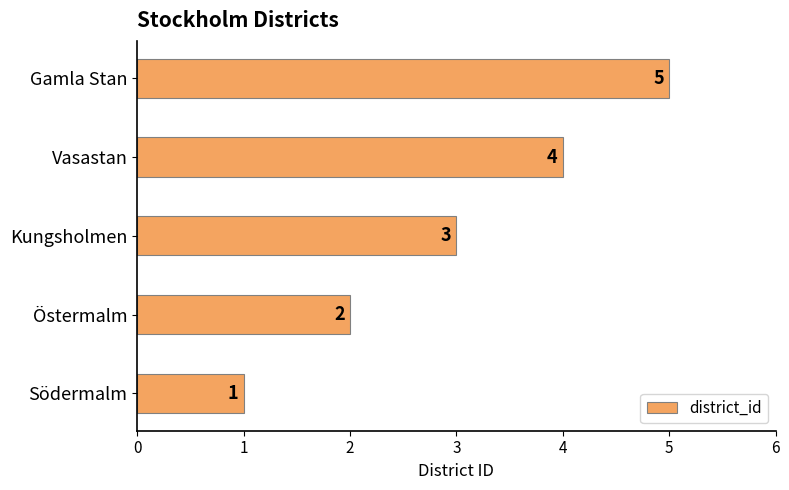

Does the chart contain stacked bars?

No